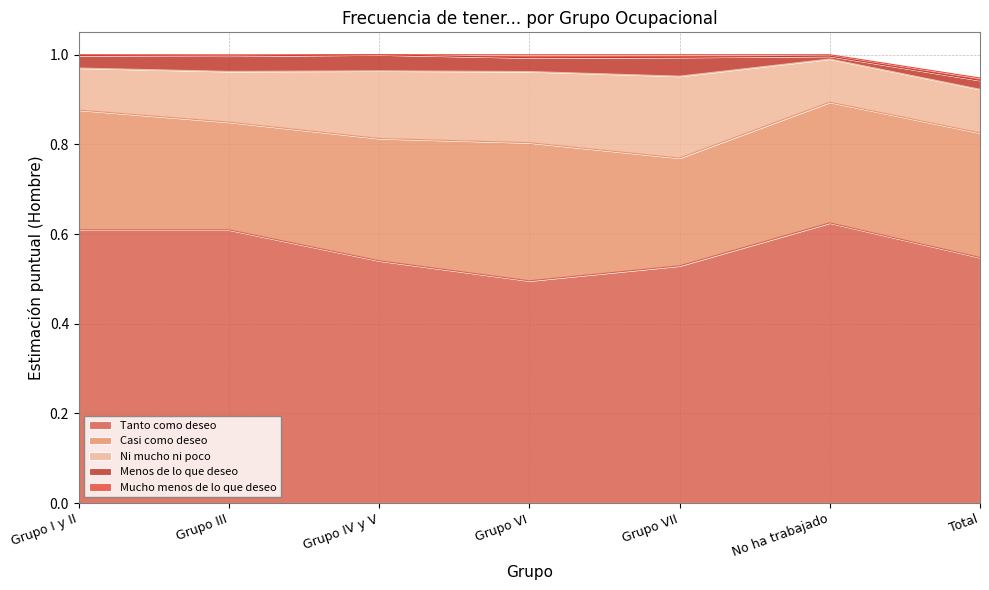

What is the average value of the Tanto como deseo series?

0.6